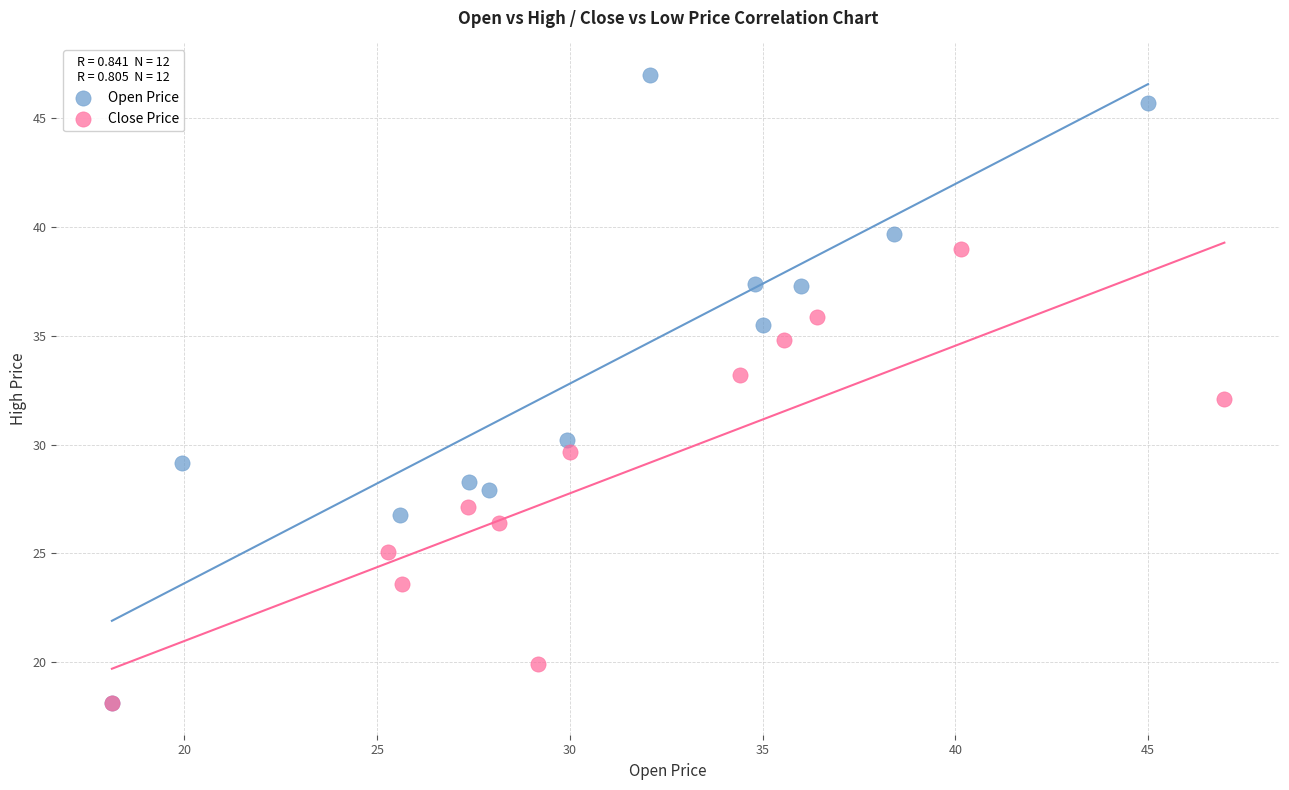

What are all the series names shown in the legend?

Open Price, Close Price